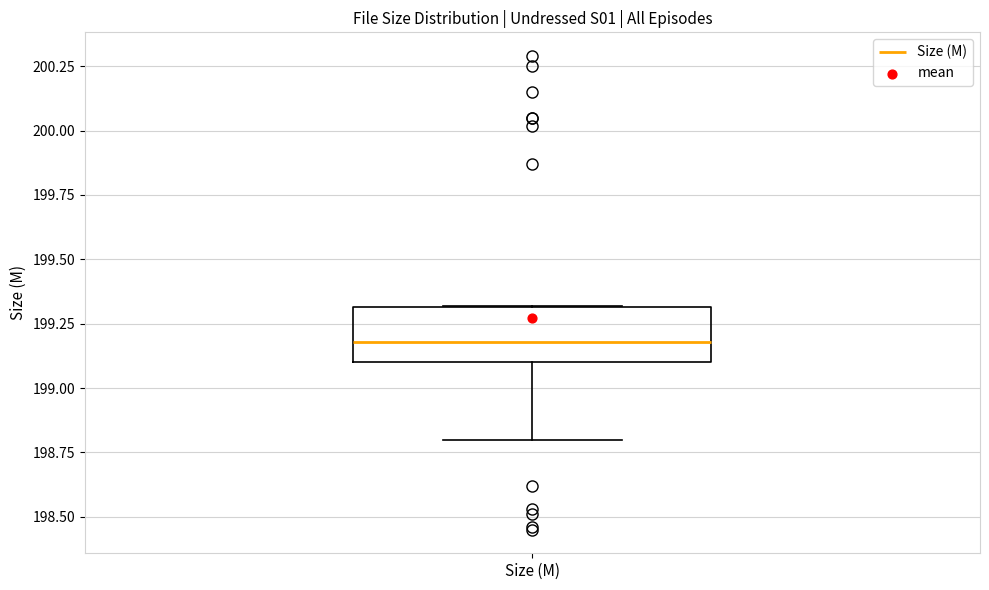

Transcribe this box plot: give where the median line is, the range the box spans, and where the two whiskers end, as read against the y-axis. The values are not printed on the chart, so give them approximately, as read against the axis.

median 199.2, box 199.1 to 199.3, whiskers 198.8 to 199.3